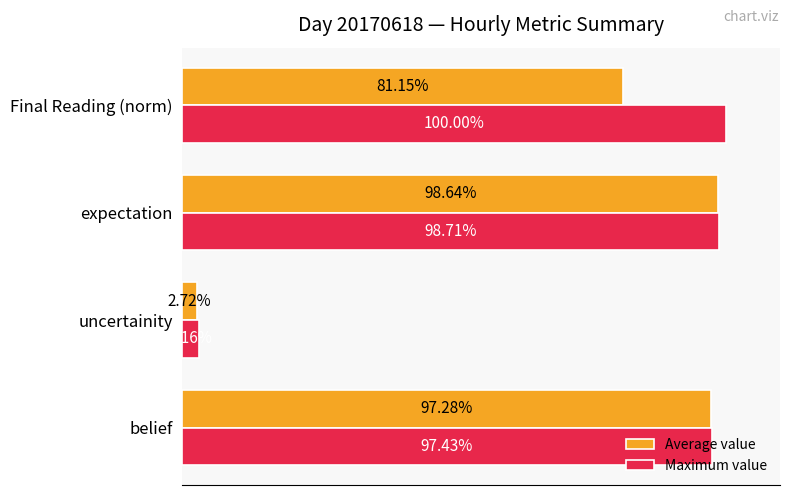

What is the sum of all Maximum value values?

3.0